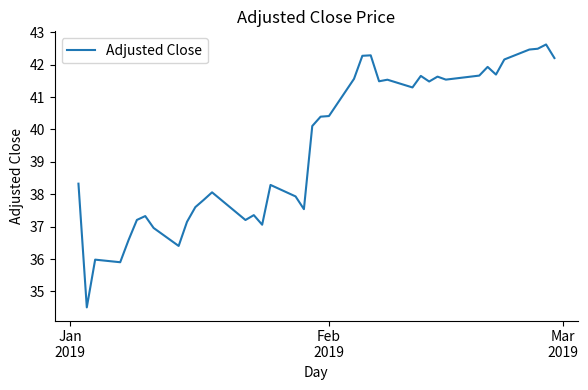

What is the greatest value displayed?

42.6